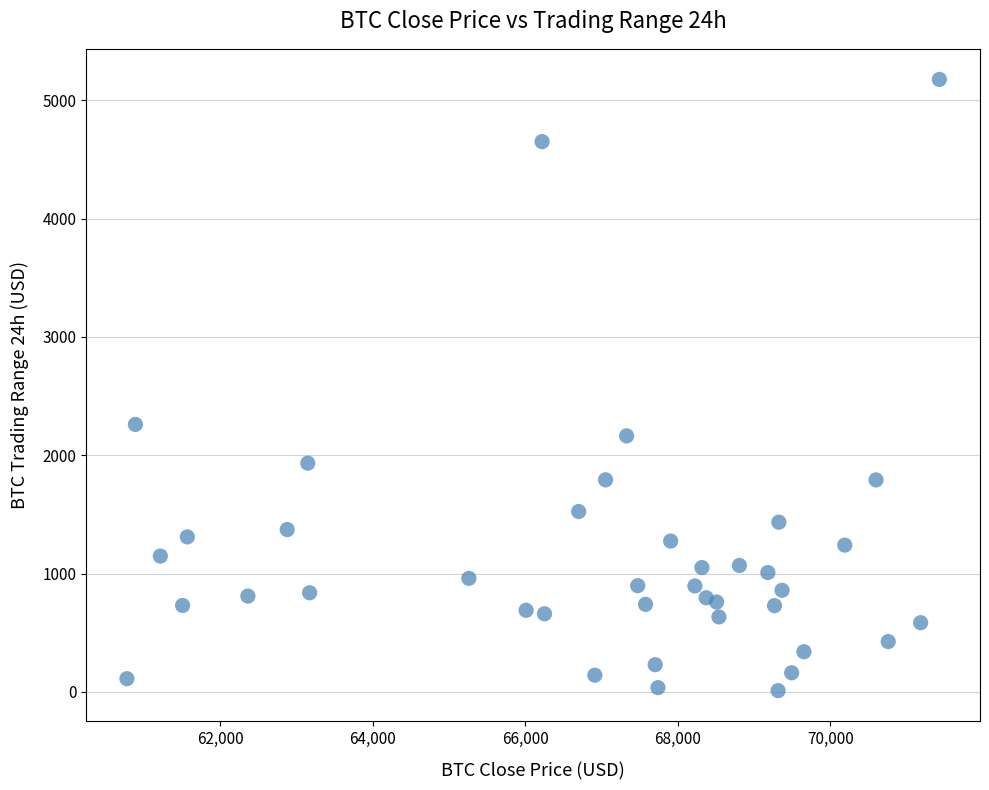

What is the range of X values (max minus min)?

10653.3